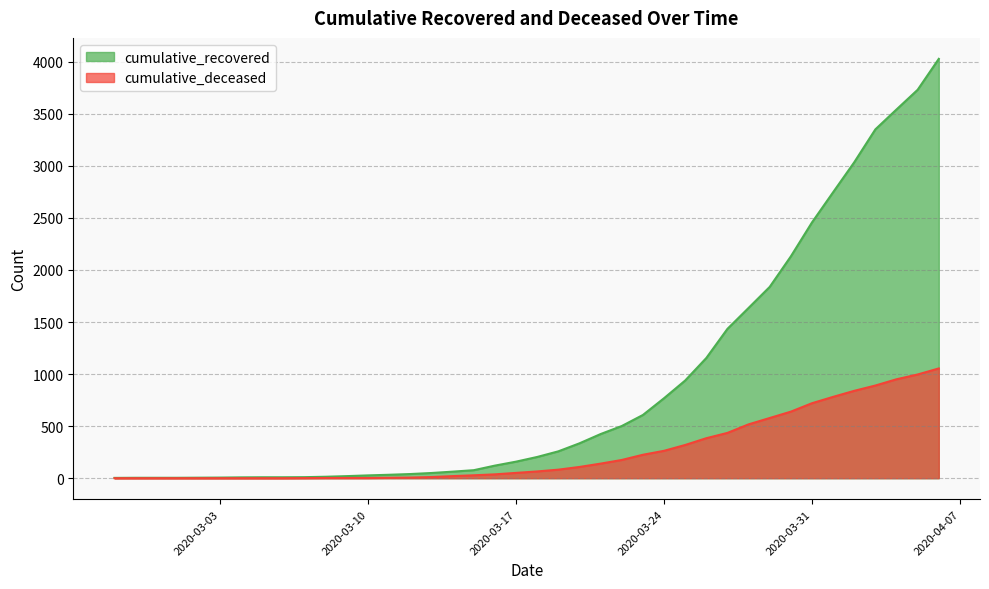

The value of cumulative_recovered at 2020-03-23 is 251. True or false?

False